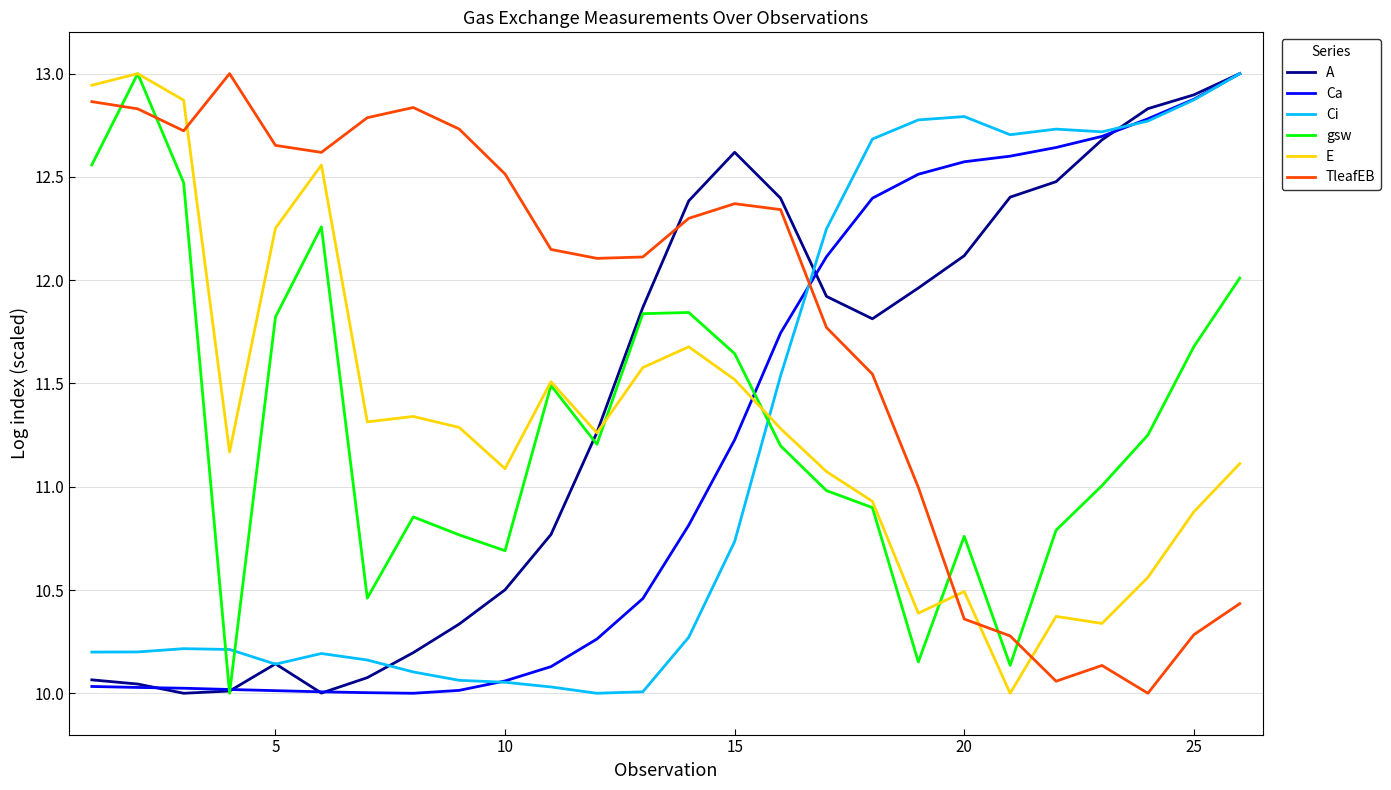

What are all the series names shown in the legend?

A, Ca, Ci, gsw, E, TleafEB